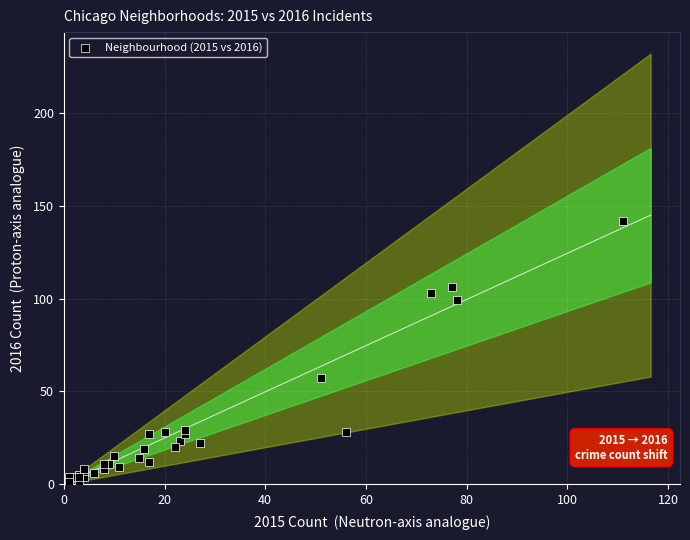

What Y value in the scatter plot is closest to 71?

57